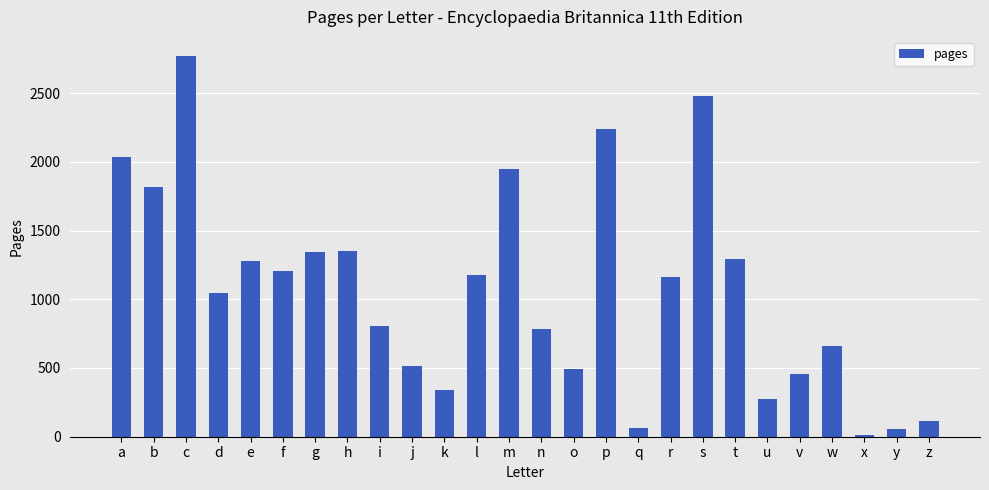

What is the ratio of the value at v to the value at q?

7.6